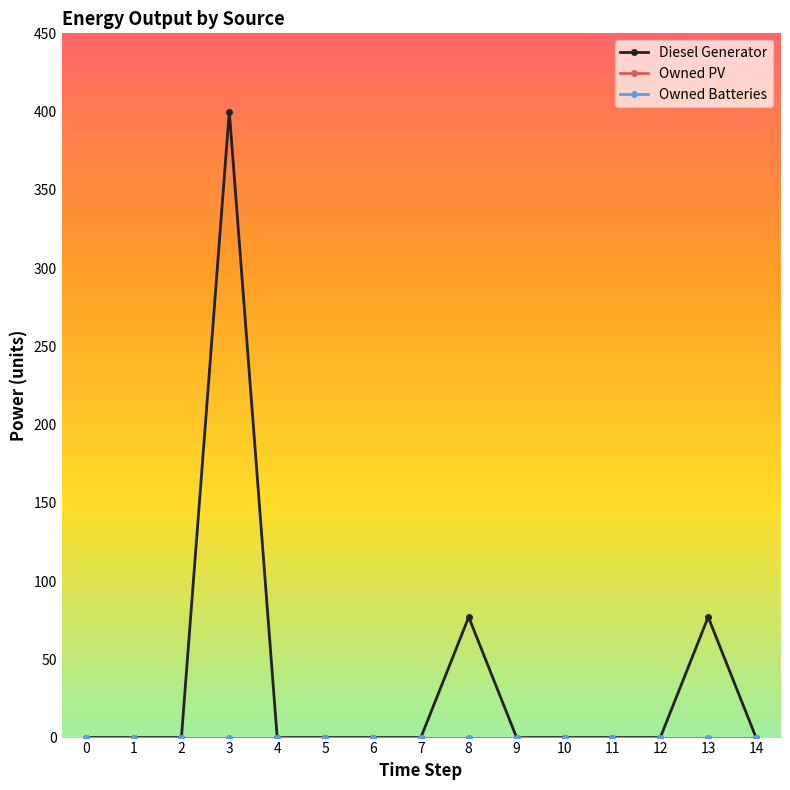

Is this an area chart (filled region under the line)?

No